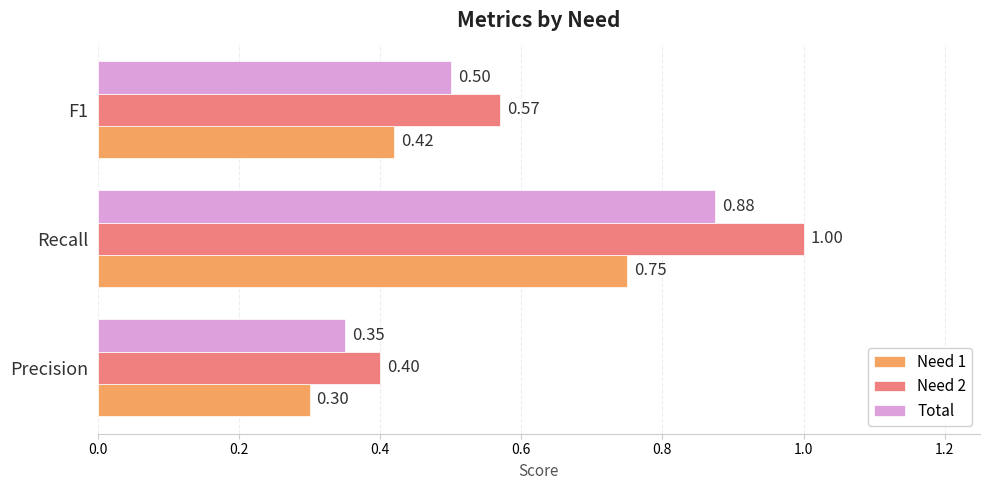

Where is Need 2 nearest to the value 0?

Precision